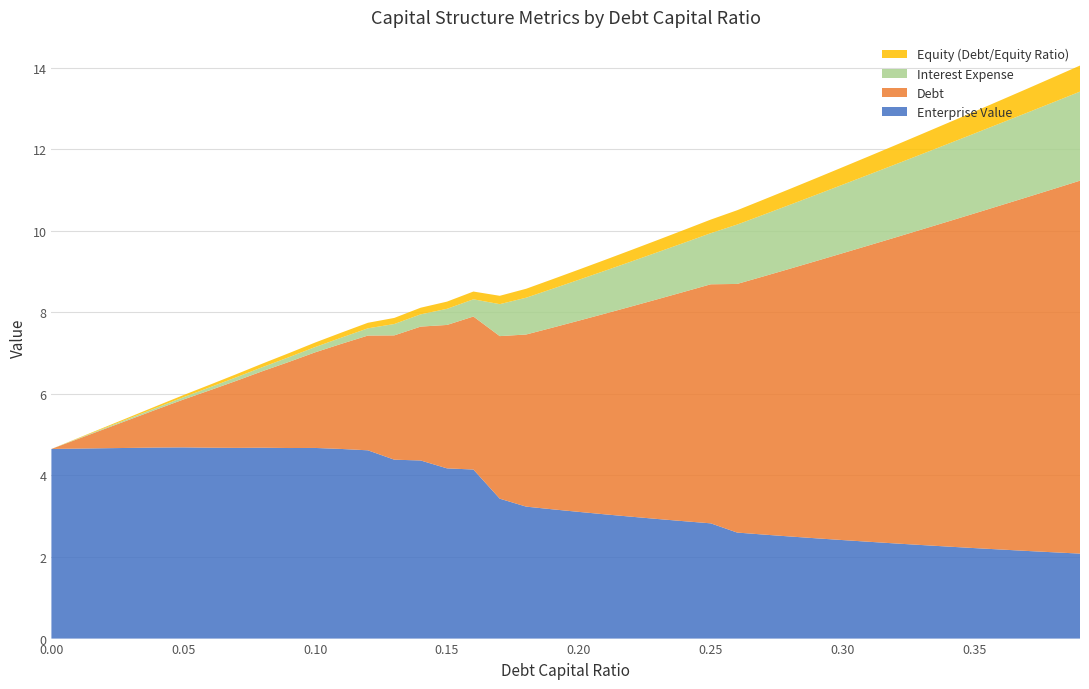

Reading left to right, what are all the values shown in this chart?

Enterprise Value: 4.7	4.7	4.7	4.7	4.7	4.7	4.7	4.7	4.7	4.7	4.7	4.7	4.6	4.4	4.4	4.2	4.1	3.4	3.2	3.2	3.1	3.0	3.0	2.9	2.9	2.8	2.6	2.6	2.5	2.5	2.4	2.4	2.3	2.3	2.3	2.2	2.2	2.1	2.1	2.1
Debt: 0.0	0.2	0.5	0.7	0.9	1.2	1.4	1.6	1.9	2.1	2.3	2.6	2.8	3.0	3.3	3.5	3.8	4.0	4.2	4.5	4.7	4.9	5.2	5.4	5.6	5.9	6.1	6.3	6.6	6.8	7.0	7.3	7.5	7.7	8.0	8.2	8.4	8.7	8.9	9.1
Interest Expense: 0.0	0.0	0.0	0.0	0.0	0.1	0.1	0.1	0.1	0.1	0.1	0.2	0.2	0.3	0.3	0.4	0.4	0.8	0.9	1.0	1.0	1.1	1.1	1.2	1.2	1.3	1.5	1.5	1.6	1.6	1.7	1.7	1.8	1.8	1.9	2.0	2.0	2.1	2.1	2.2
Equity (Debt/Equity Ratio): 0.0	0.0	0.0	0.0	0.0	0.1	0.1	0.1	0.1	0.1	0.1	0.1	0.1	0.1	0.2	0.2	0.2	0.2	0.2	0.2	0.2	0.3	0.3	0.3	0.3	0.3	0.4	0.4	0.4	0.4	0.4	0.4	0.5	0.5	0.5	0.5	0.6	0.6	0.6	0.6